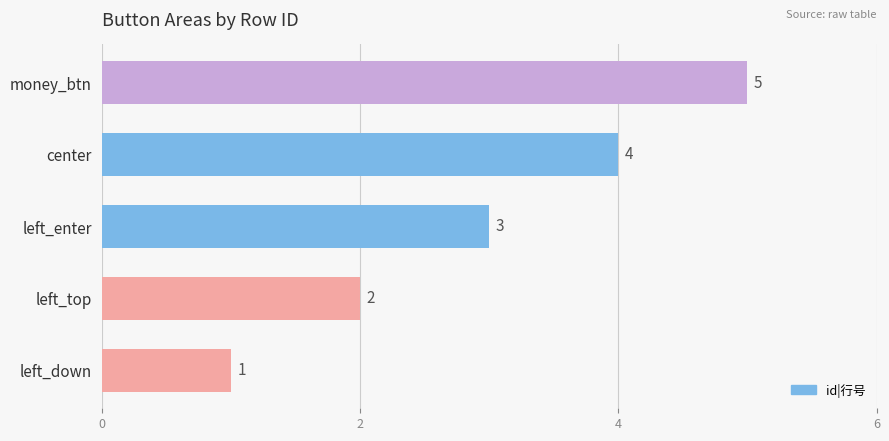

What is the difference between the maximum and minimum values?

4